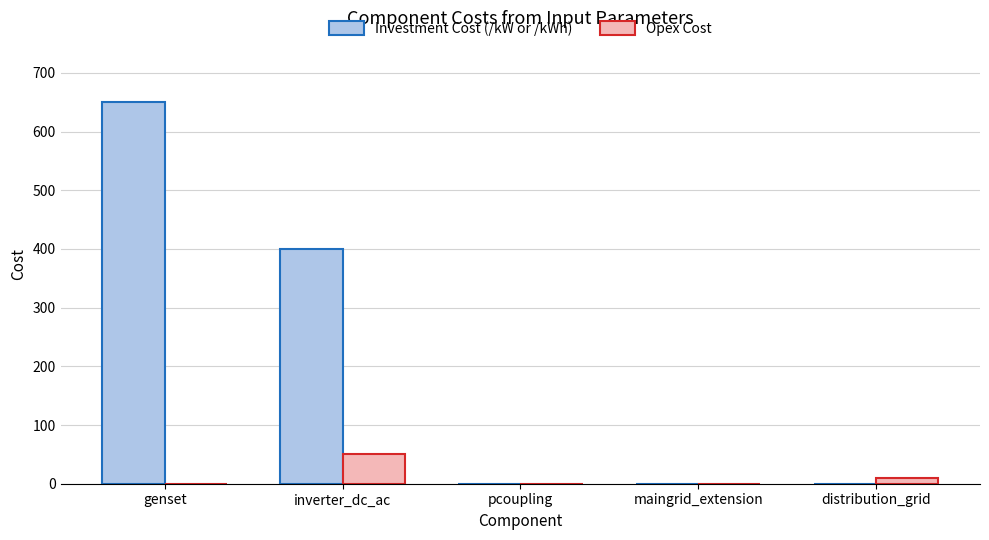

How many distinct data groups are displayed?

2